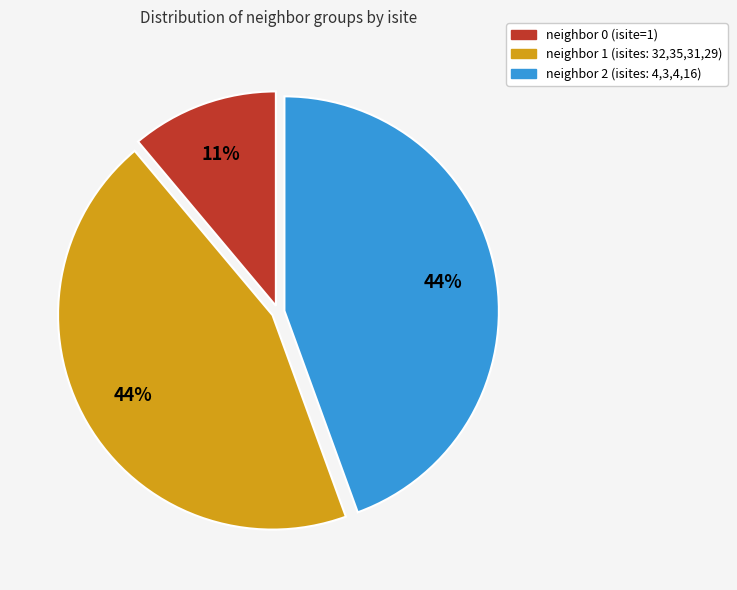

Is it true that neighbor 2 (isites: 4,3,4,16) is 51% of the pie?

False